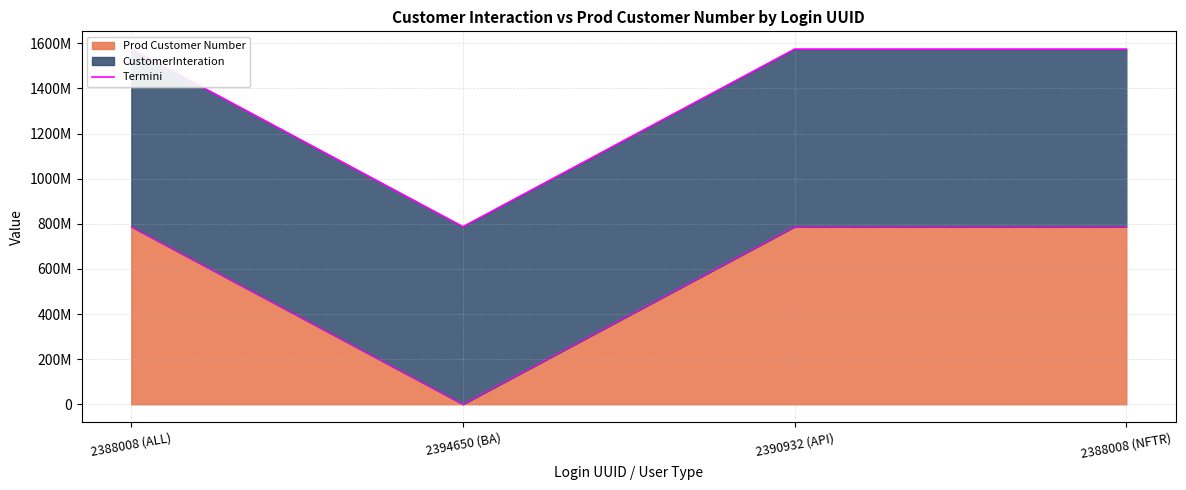

List the labels in order of value, smallest first.

2394650 (BA), 2388008 (ALL), 2390932 (API), 2388008 (NFTR)